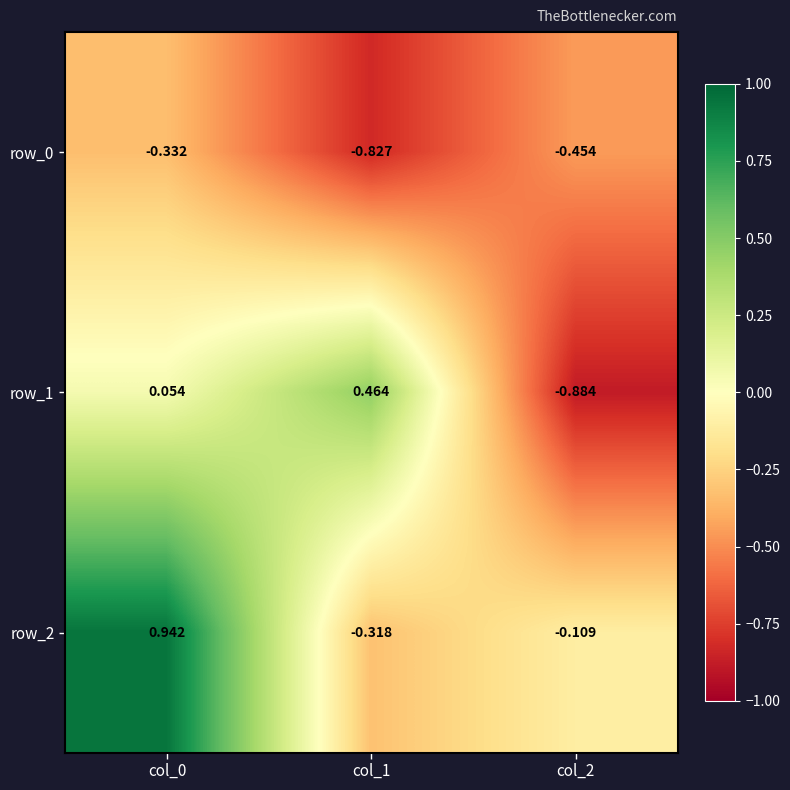

How many values in the row_2 series are below 0?

2